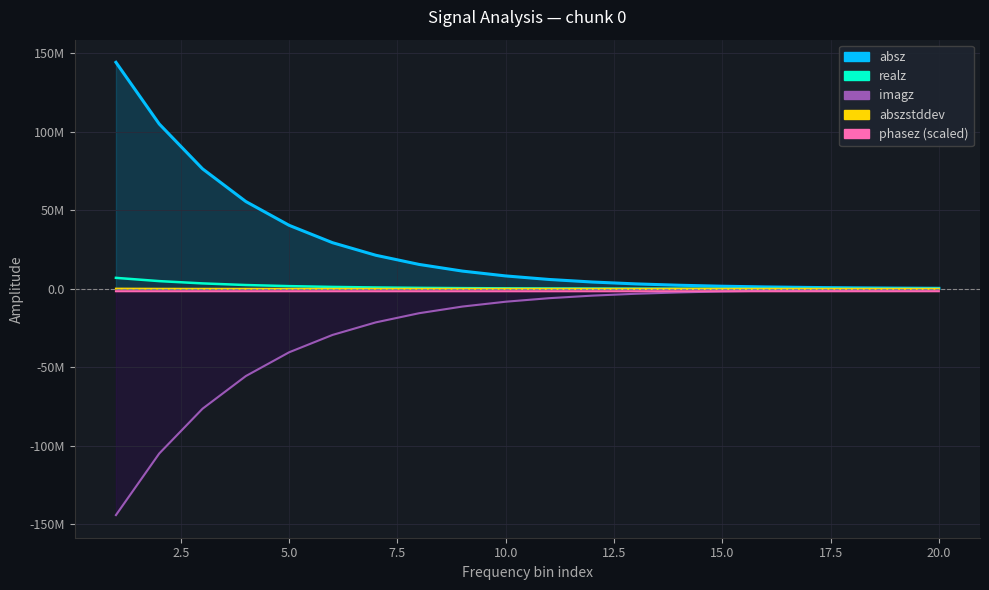

Reading right to left, what are all the values shown in this chart?

17044.8	21128.8	26895.7	35035.4	46504.1	62714.9	85546.6	117709.0	162928.0	226504.0	315471.0	440857.0	616449.0	865529.0	1219200.0	1722470.0	2420920.0	3456310.0	4912300.0	6991180.0